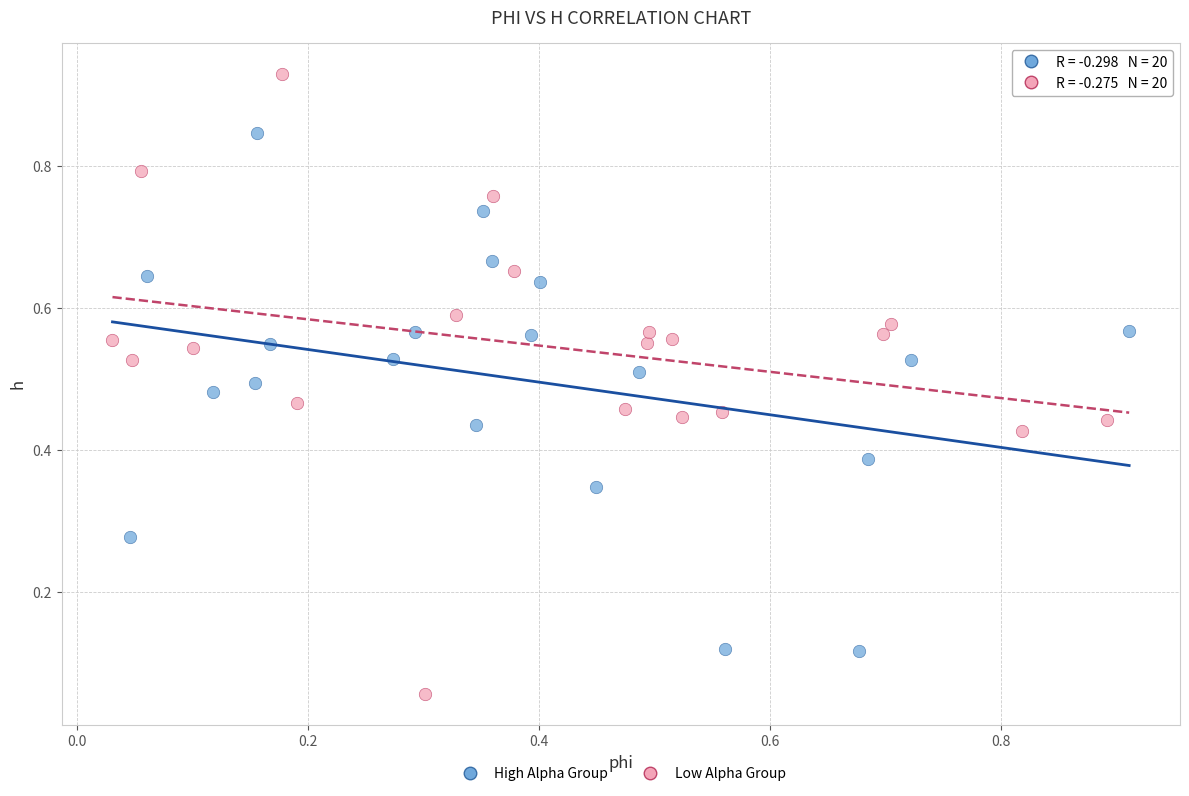

Which series contains the lowest Y value?

Low Alpha Group